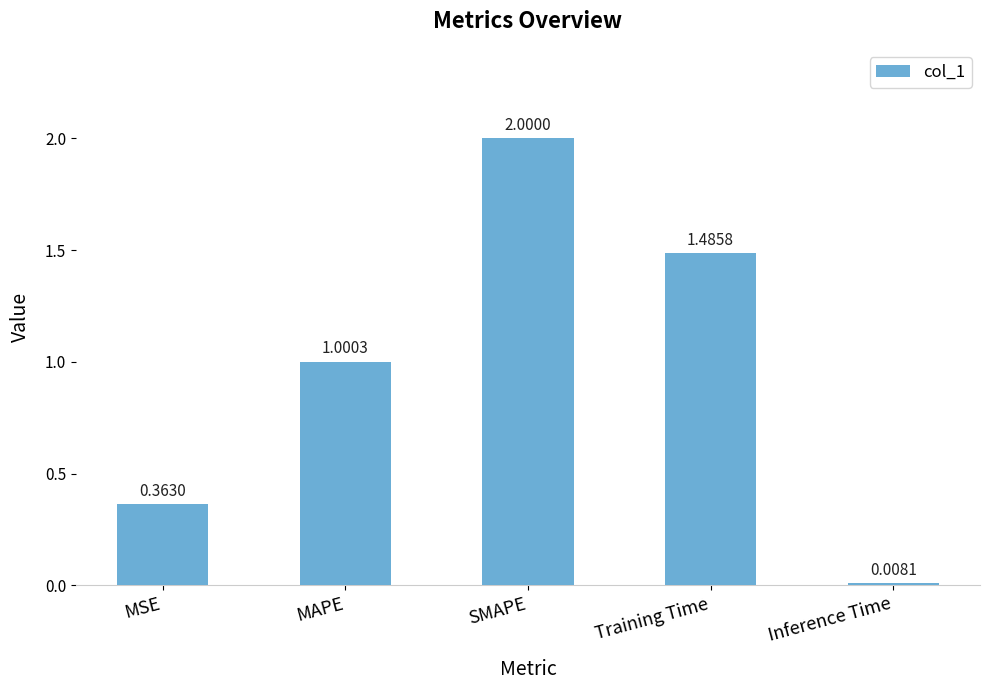

Rank the categories by value from highest to lowest.

SMAPE, Training Time, MAPE, MSE, Inference Time